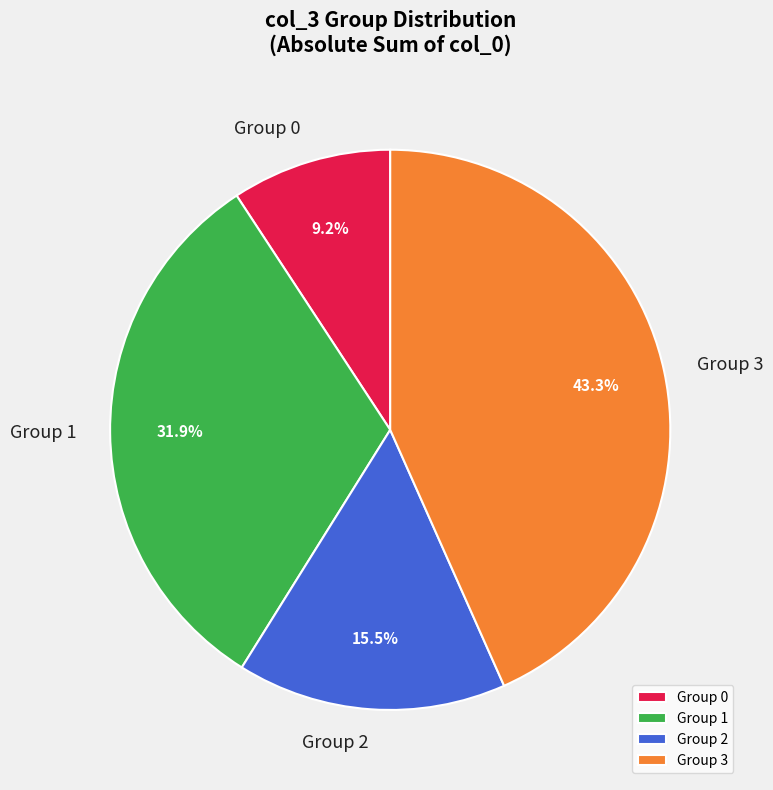

Which category has the smallest portion of the pie?

Group 0